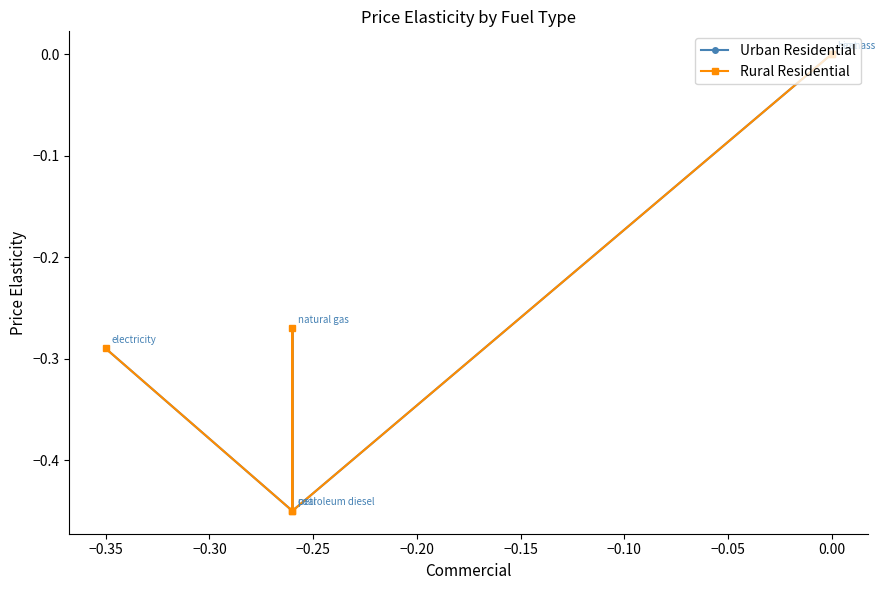

Between −0.35 and −0.40, which is larger?

−0.40